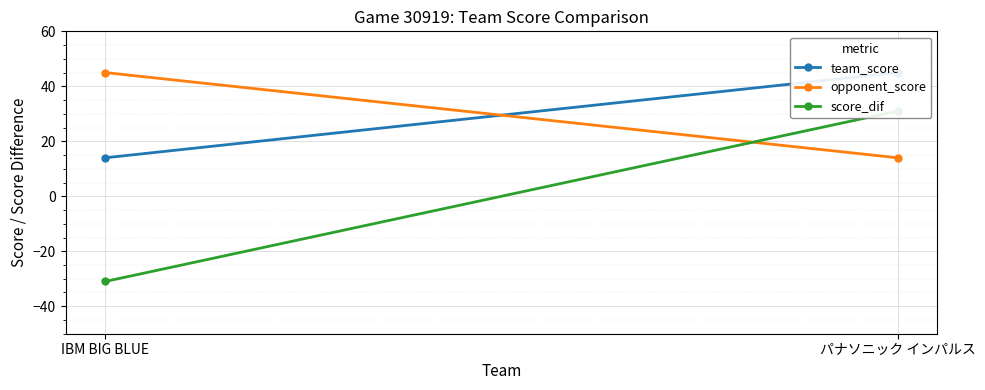

List the labels in order of opponent_score value, smallest first.

パナソニック インパルス, IBM BIG BLUE